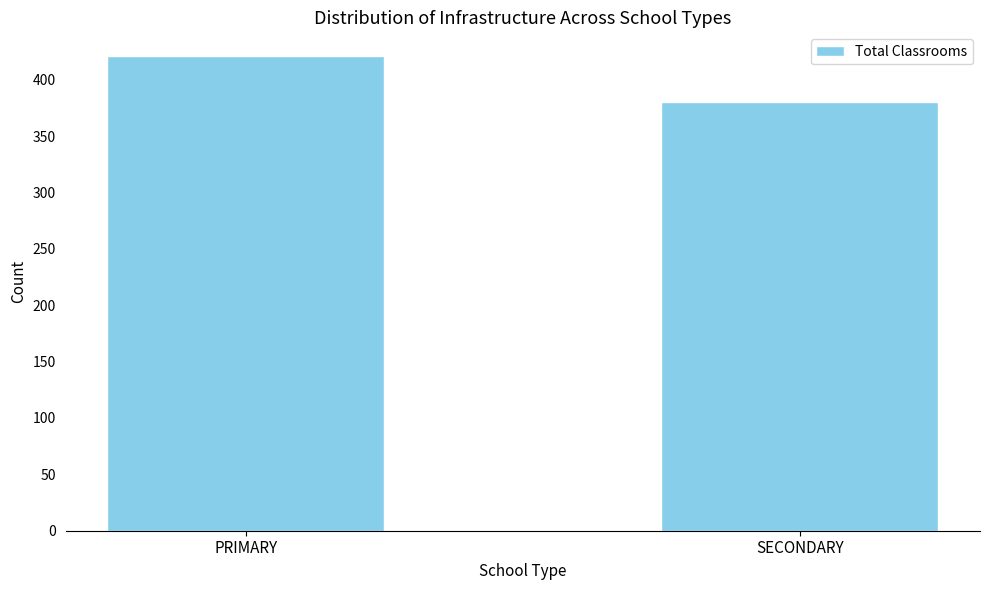

List the labels in order of value, smallest first.

SECONDARY, PRIMARY